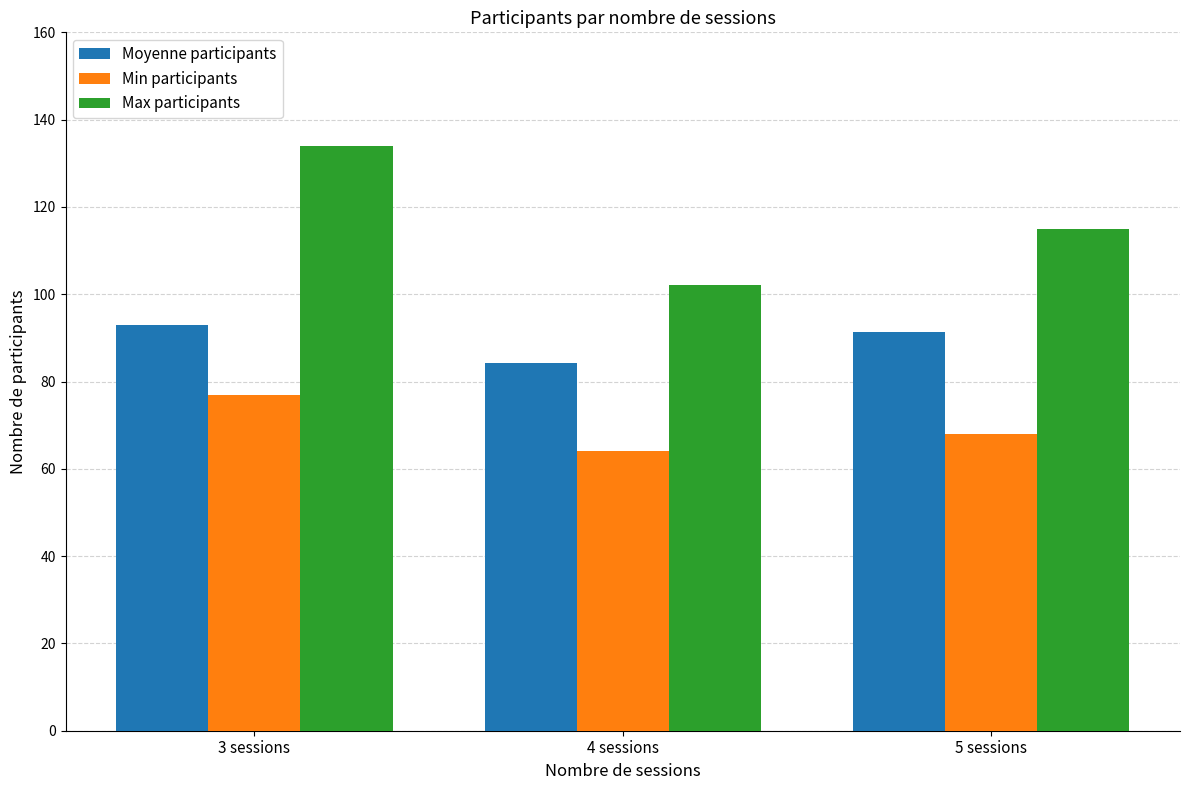

What is the sum of all Moyenne participants values?

268.6